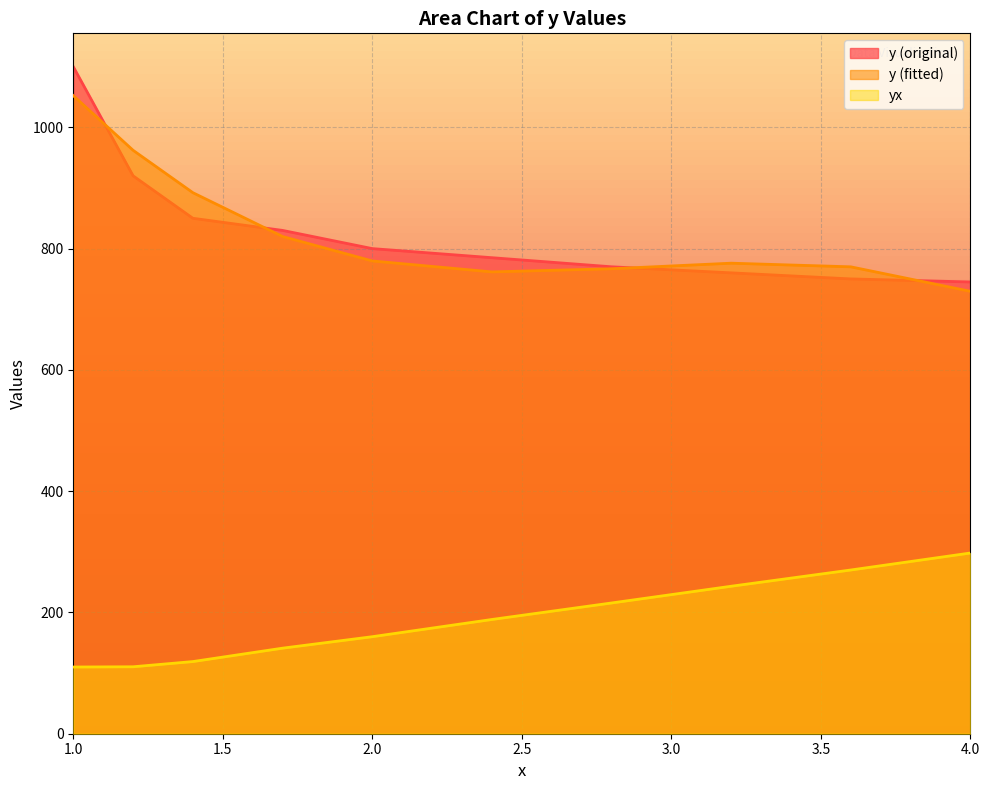

At how many categories does at least one series exceed 379?

10